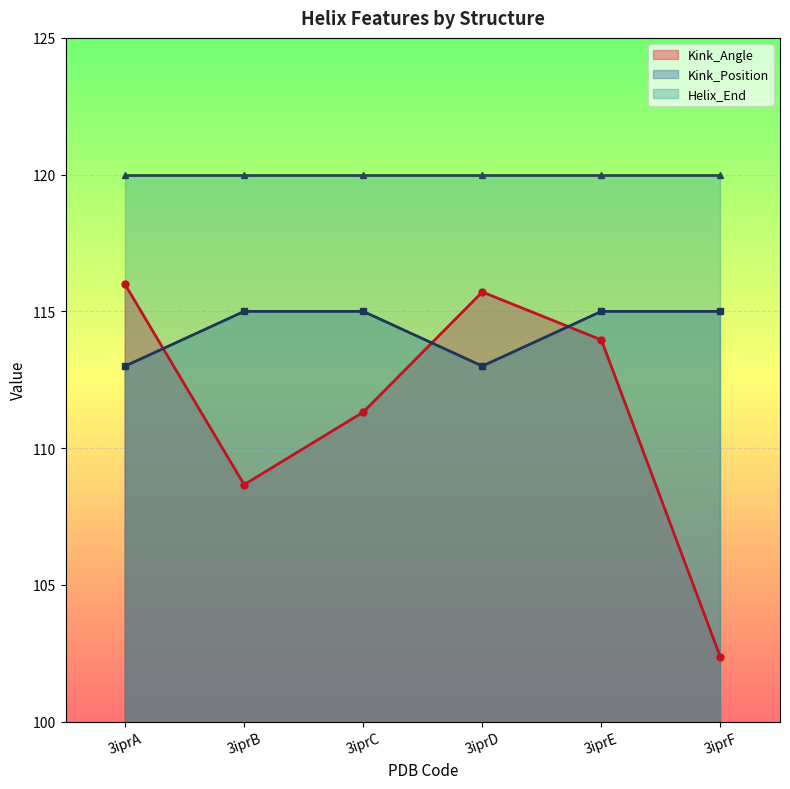

What is the value of the Kink_Position point at the 5th from the left?

115.0